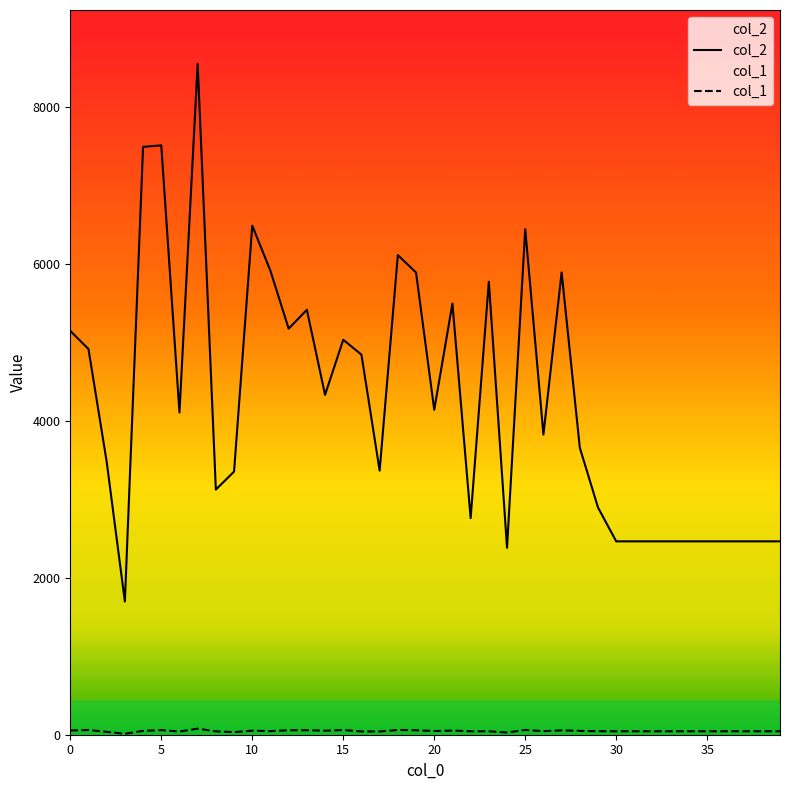

What is the greatest value displayed?

8551